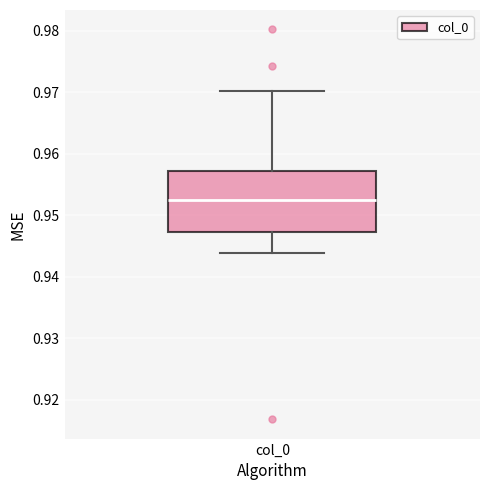

Where does the upper whisker of the box for col_0 end on the y-axis? The values are not printed on the chart, so give them approximately, as read against the axis.

0.970